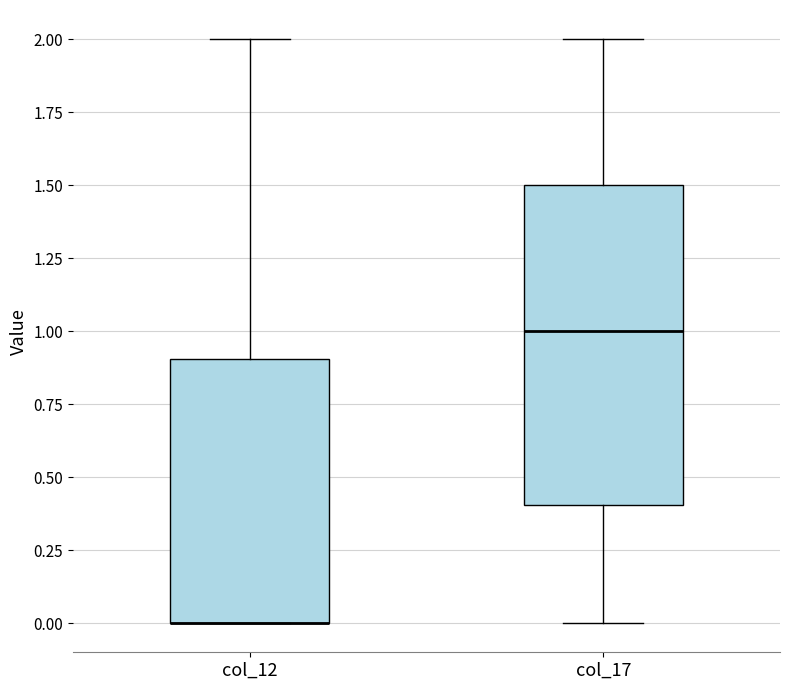

Reading left to right, transcribe this box plot: for each box, give where its median line is, the range the box spans, and where its two whiskers end, as read against the y-axis. The values are not printed on the chart, so give them approximately, as read against the axis.

col_12: median 0.0 (drawn on the box's lower edge), box 0.0 to 0.9, whiskers 0.0 to 2.0
col_17: median 1.0, box 0.4 to 1.5, whiskers 0.0 to 2.0